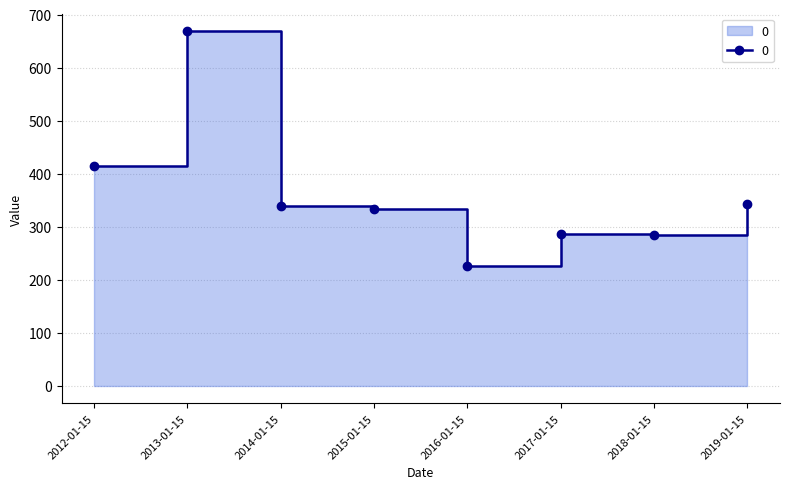

Where does the data first go above 339?

2012-01-15